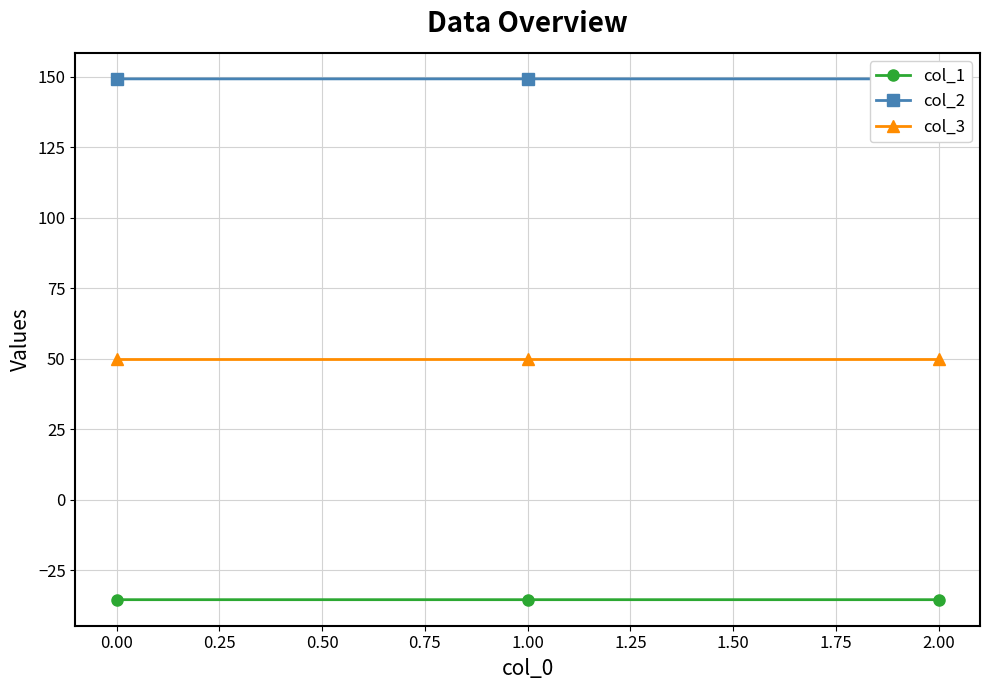

What is the value of the col_3 point at the 2nd from the left?

50.0